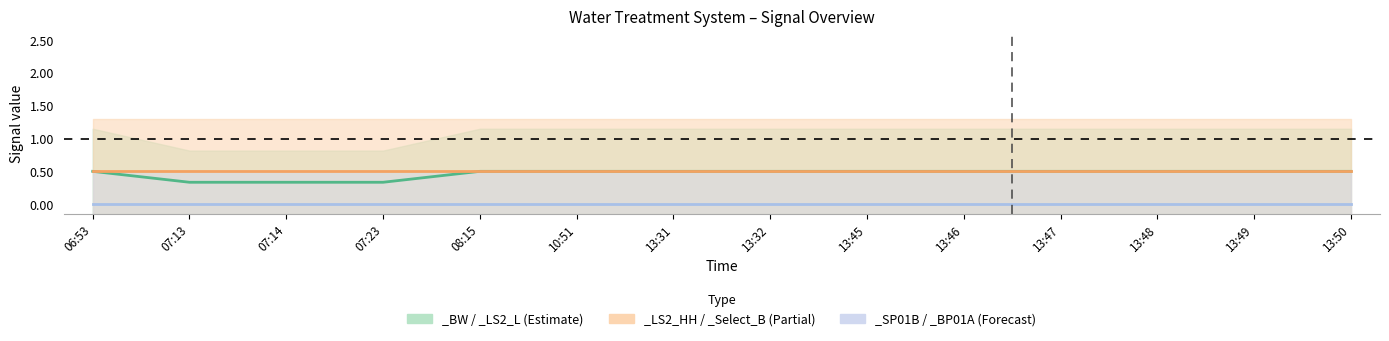

What is the label of the 9th point from the right?

10:51